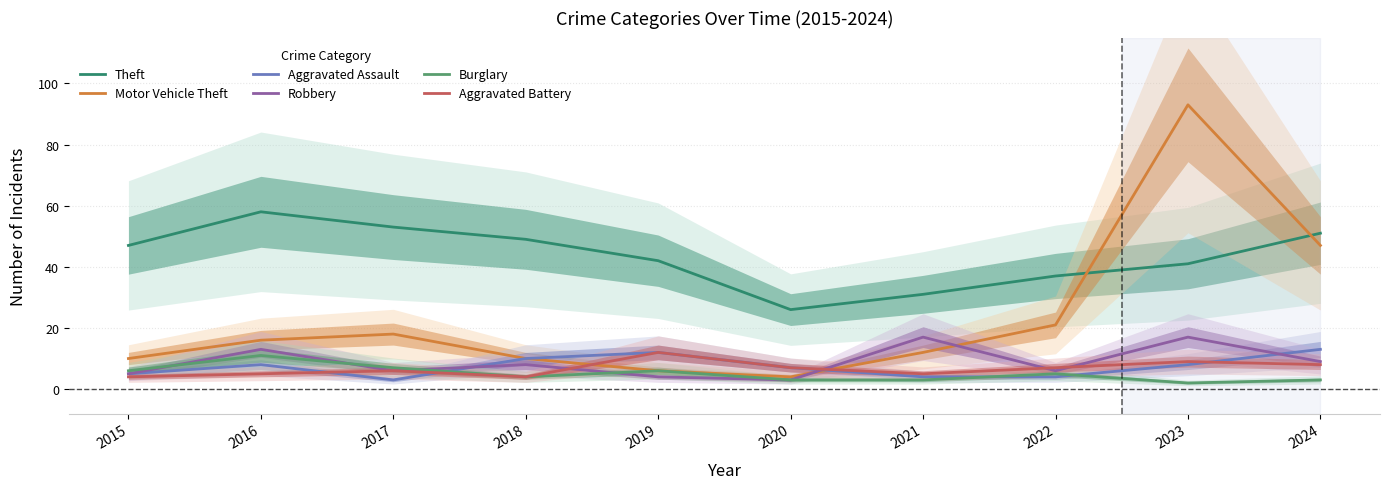

What is the value of the Aggravated Battery point at the 10th from the left?

8